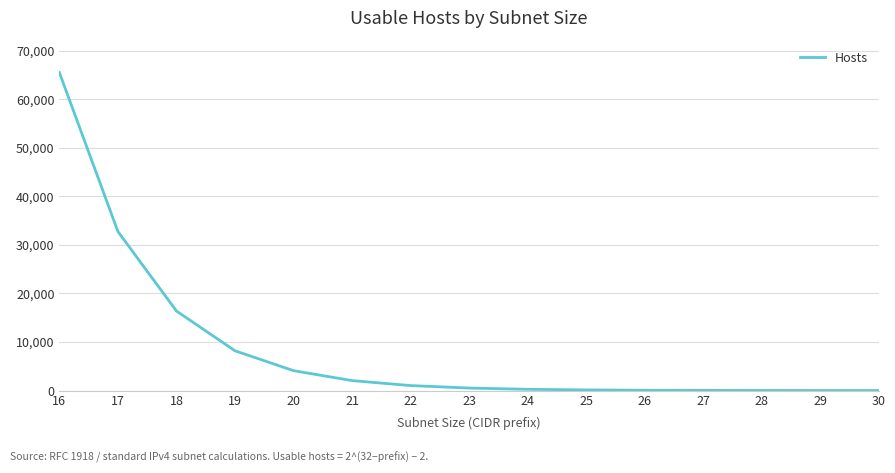

What is the difference between the values at 16 and 19?

57344